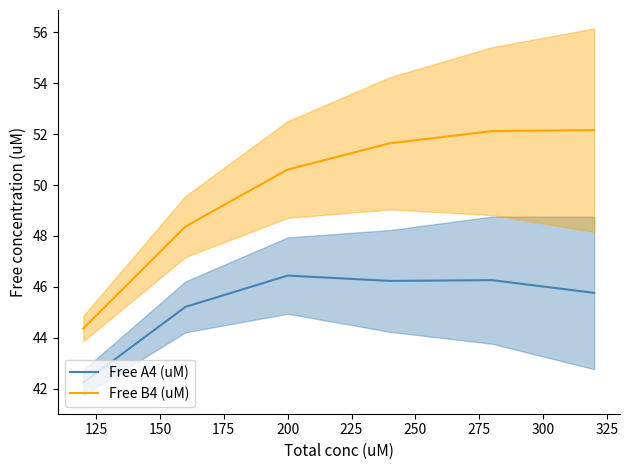

True or false: Free A4 (uM) and Free B4 (uM) cross at least once.

False